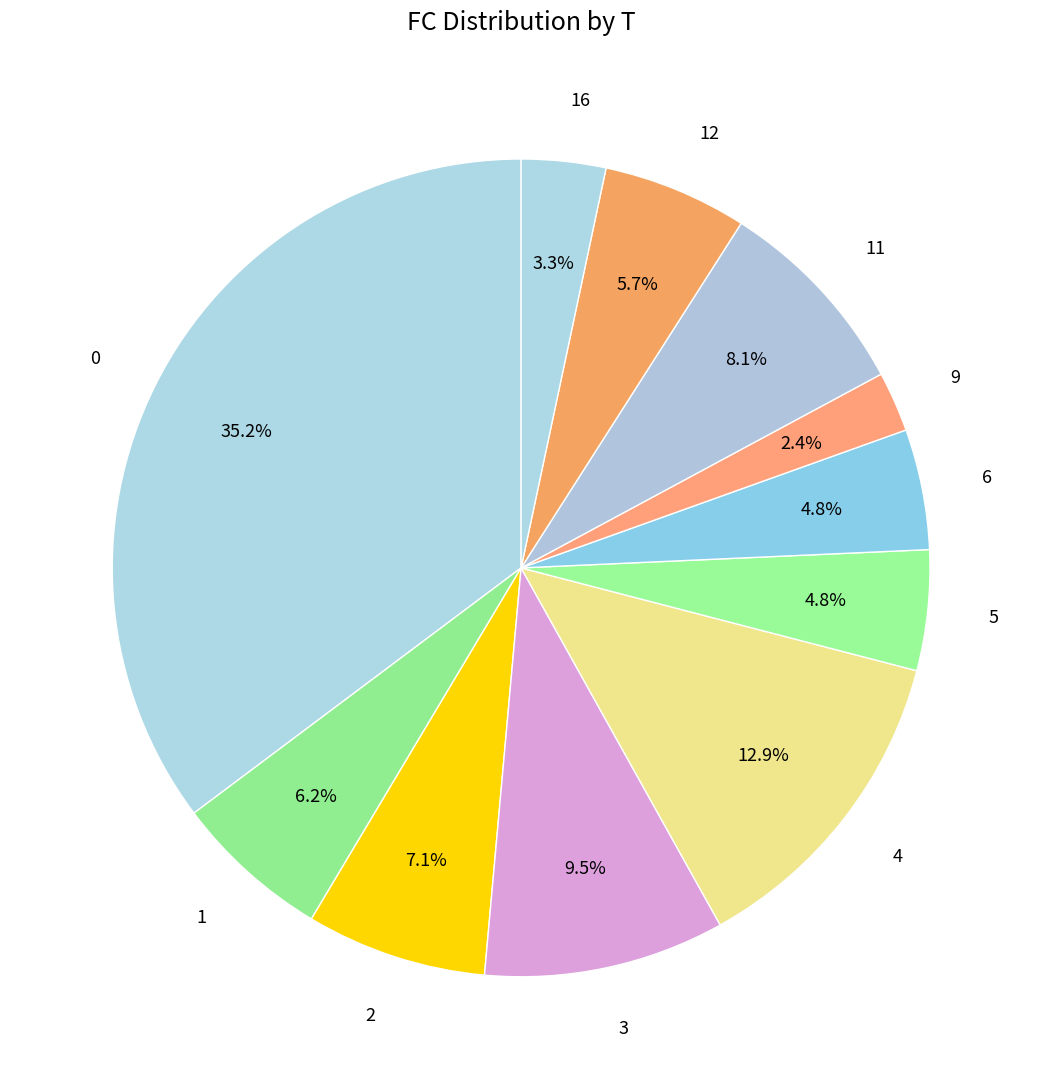

Which slice is the smallest?

9